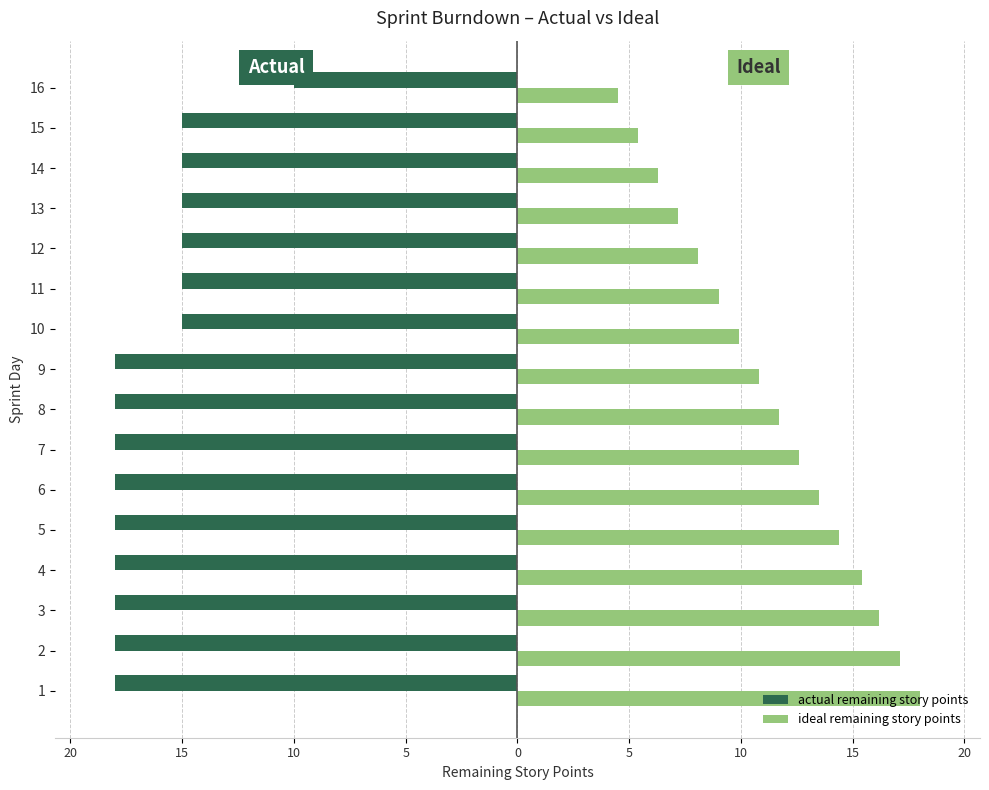

What are all the series names shown in the legend?

actual remaining story points, ideal remaining story points